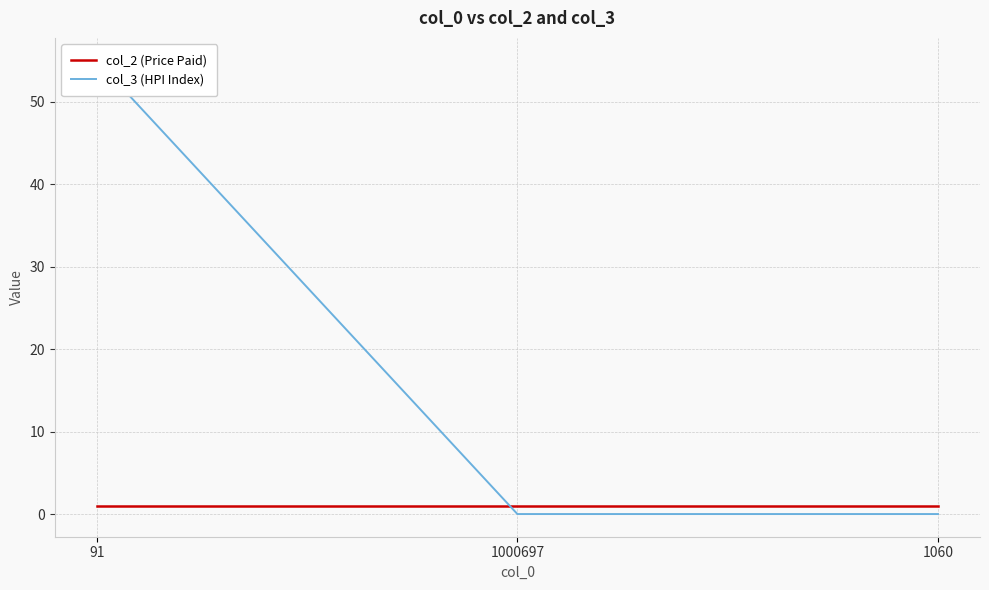

What is the label of the 3rd point from the right?

91